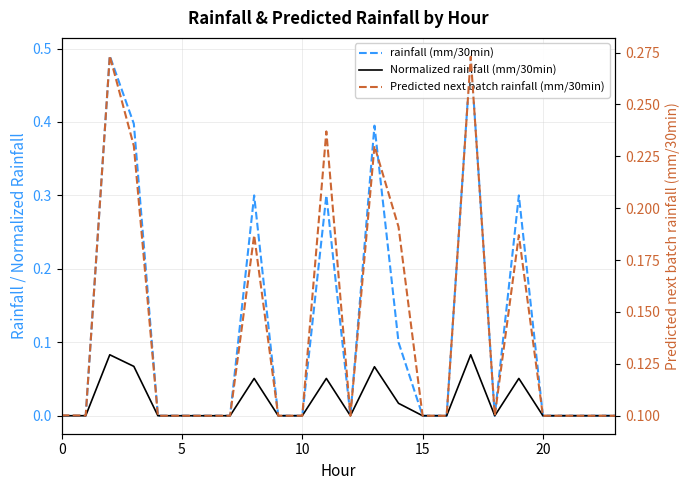

What is the label of the 23rd point from the left?

22